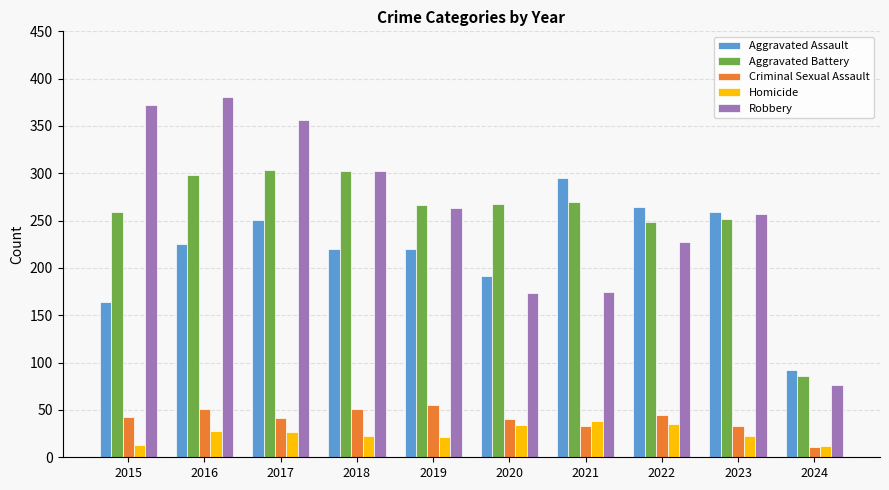

The value of Criminal Sexual Assault at 2023 is 33. True or false?

True